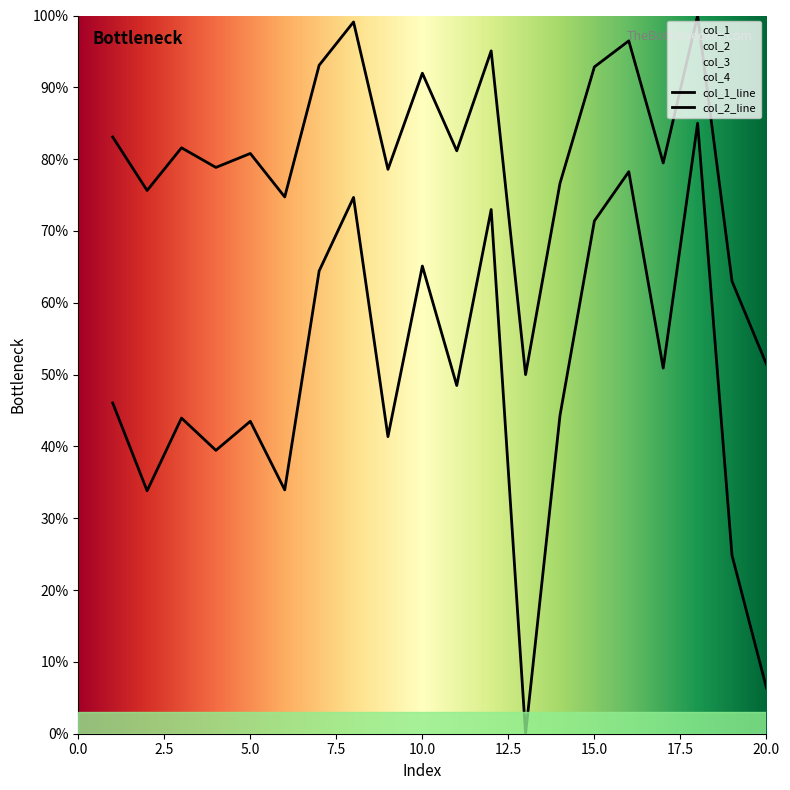

The col_1 series shows 0.5 at 20. True or false?

True